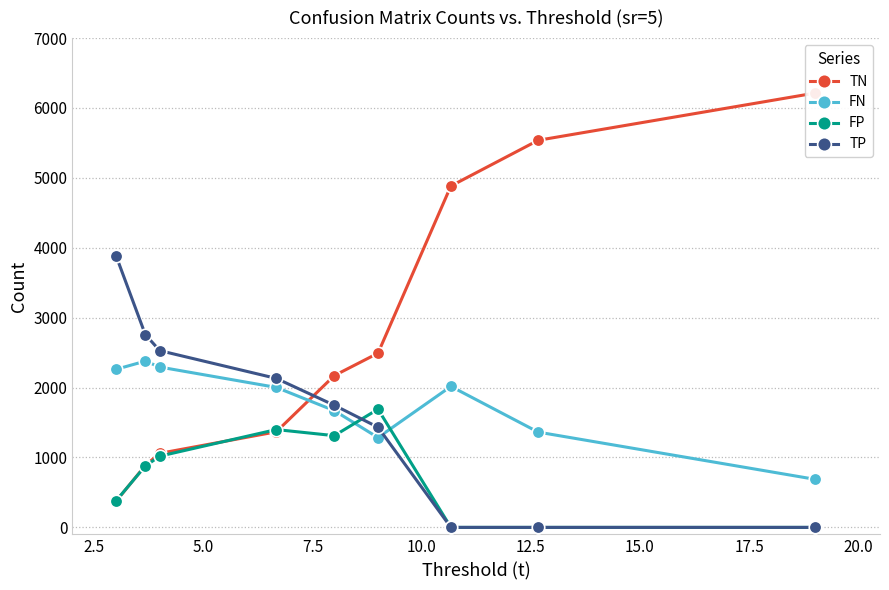

What is the highest value of the FP series?

1690.9